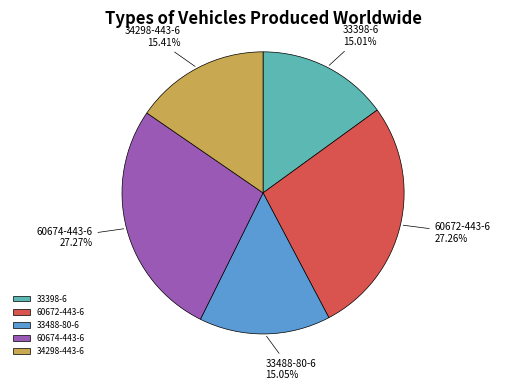

To the nearest percent, what is the average slice percentage?

20%